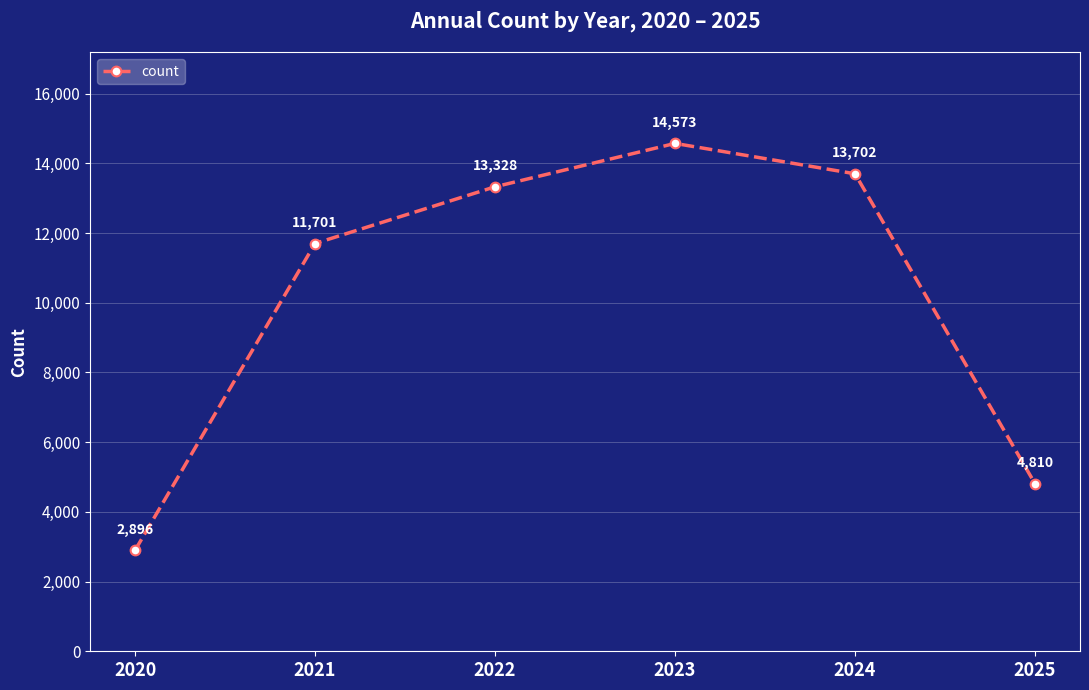

Approximately how many times larger is the value at 2025 compared to 2024?

0.4